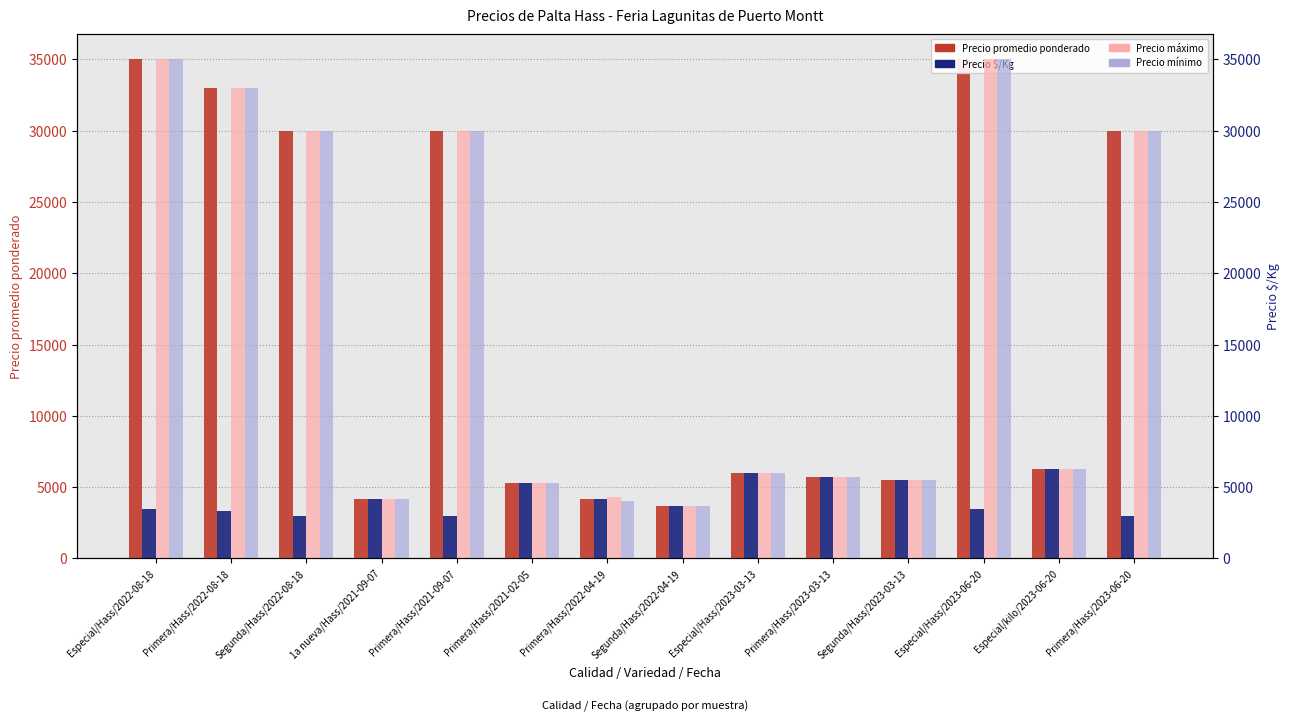

What is the label of the 1st bar from the left?

Especial/Hass/2022-08-18